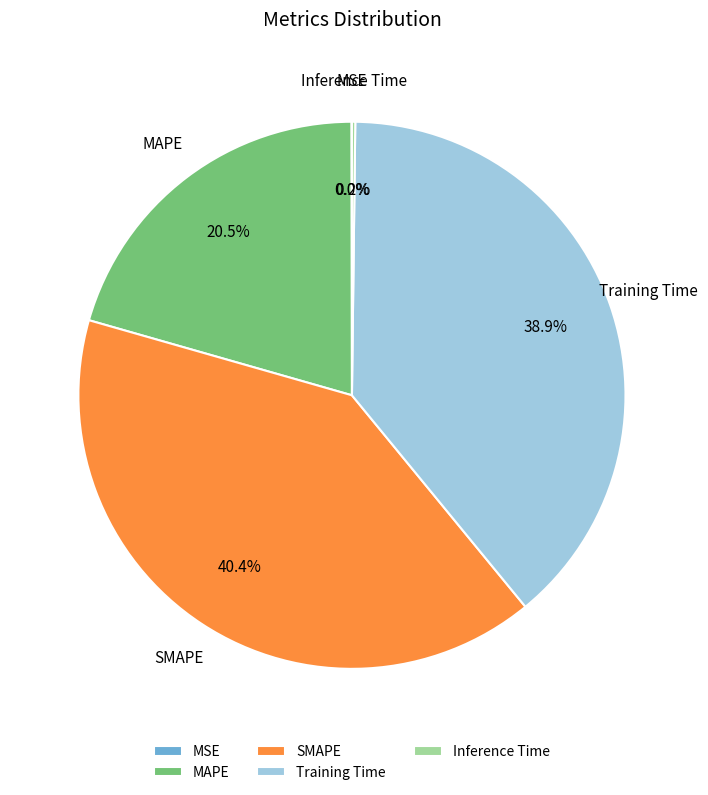

Is there any slice that represents more than half of the pie?

No